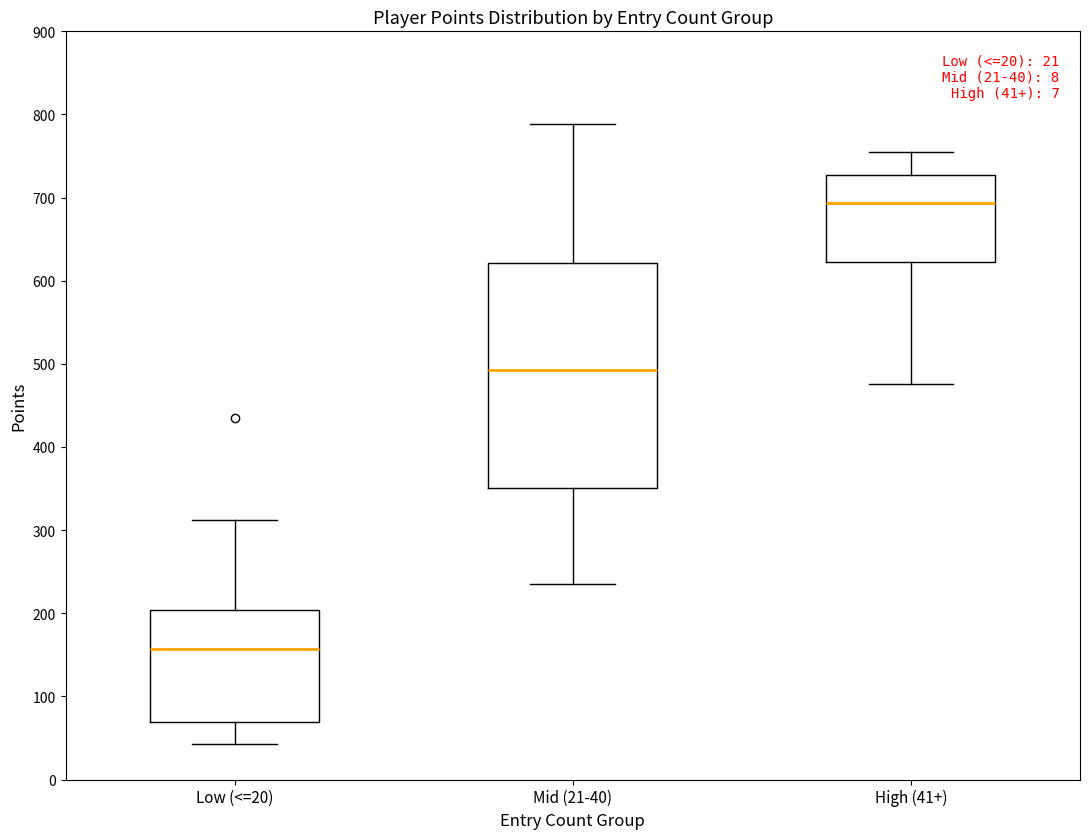

Which box's median line is the lowest?

Low (<=20)